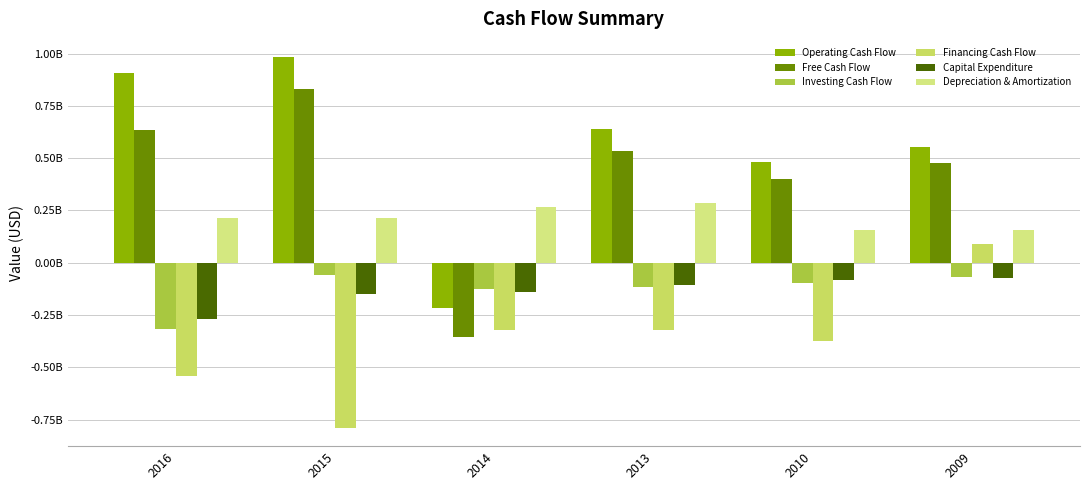

Reading right to left, extract all data points from this chart.

Operating Cash Flow: 2009=552000000	2010=483100000	2013=640400000	2014=-218800000	2015=982100000	2016=906900000
Free Cash Flow: 2009=478900000	2010=399700000	2013=536000000	2014=-356600000	2015=831000000	2016=636100000
Investing Cash Flow: 2009=-70300000	2010=-96900000	2013=-113900000	2014=-126300000	2015=-60000000	2016=-314800000
Financing Cash Flow: 2009=90300000	2010=-373000000	2013=-319900000	2014=-321200000	2015=-788700000	2016=-540900000
Capital Expenditure: 2009=-73100000	2010=-83400000	2013=-104400000	2014=-137800000	2015=-151100000	2016=-270800000
Depreciation & Amortization: 2009=154500000	2010=154700000	2013=283400000	2014=266700000	2015=213300000	2016=214000000